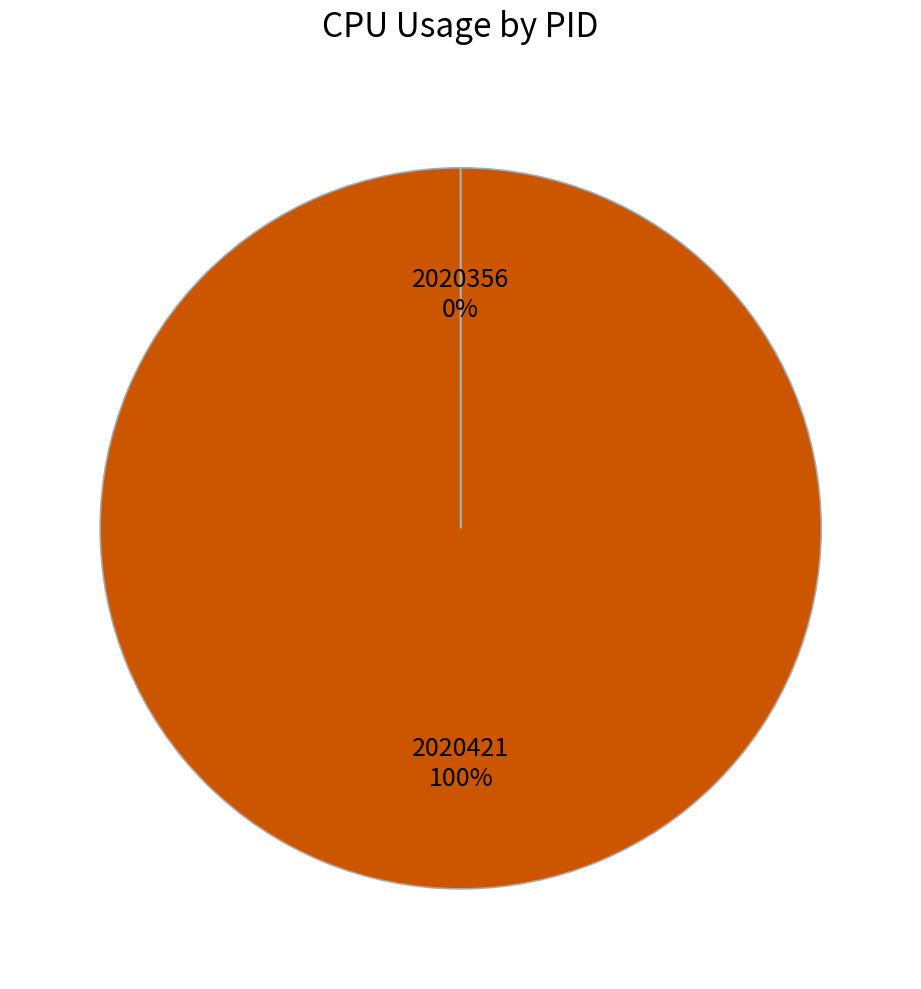

To the nearest percent, what is the difference between the largest and smallest slice percentages?

100%